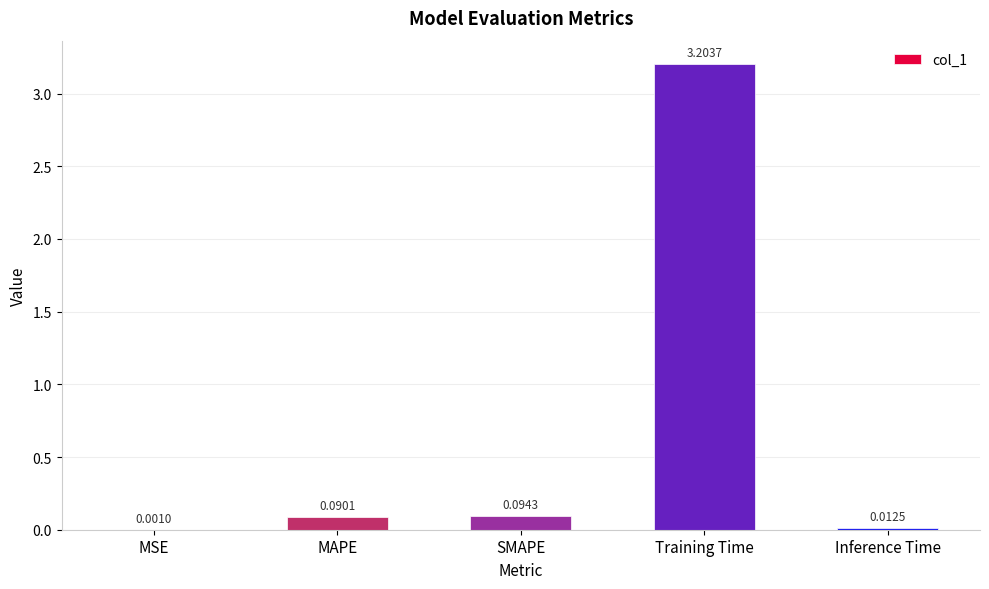

At which category does the chart reach its peak across all series?

Training Time